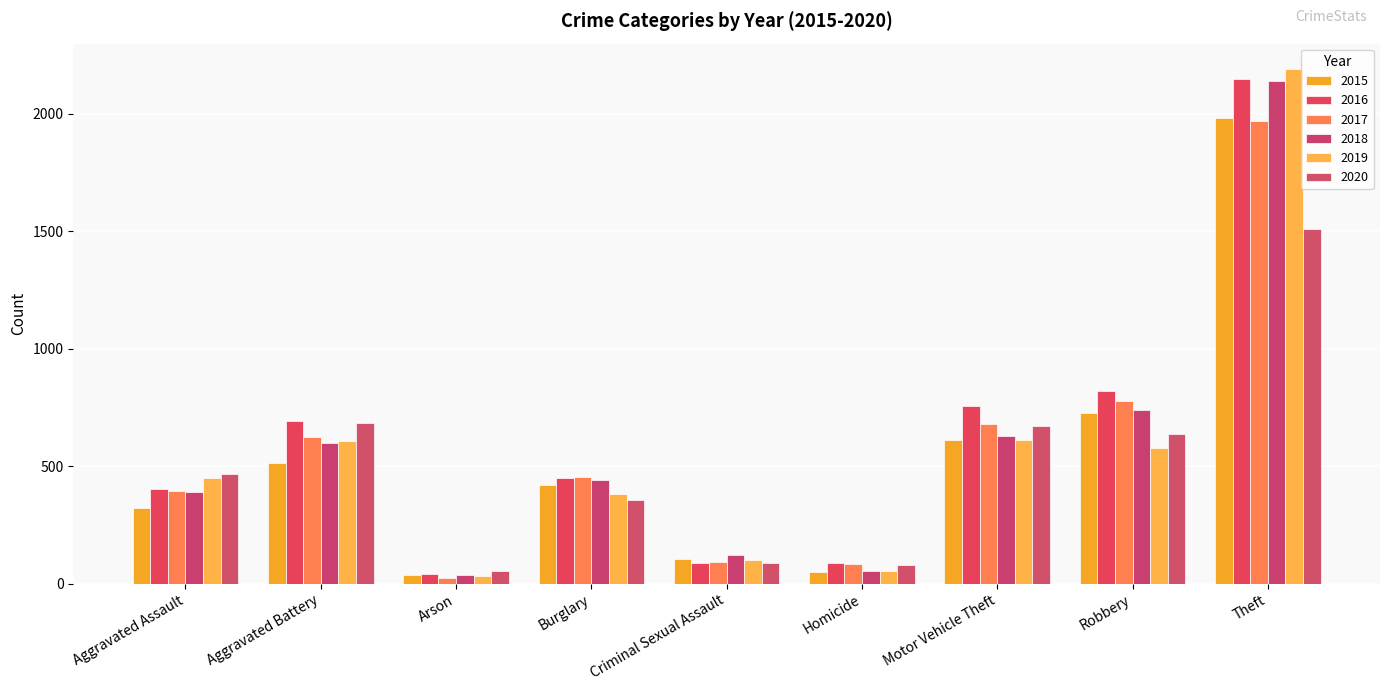

At which label does 2016 first exceed 451?

Aggravated Battery